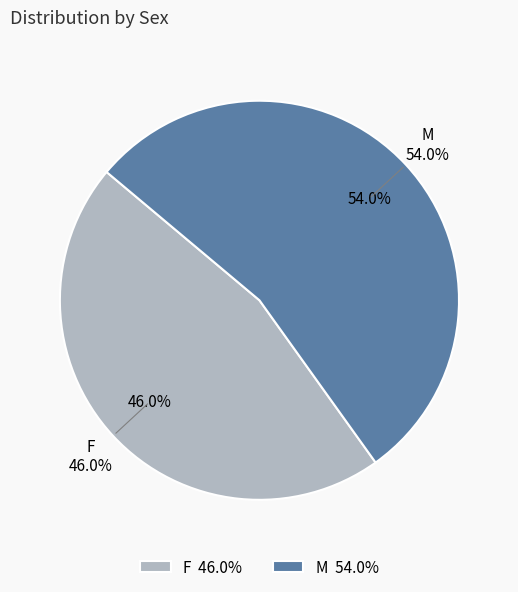

What percentage is NOT represented by M?

46.0%